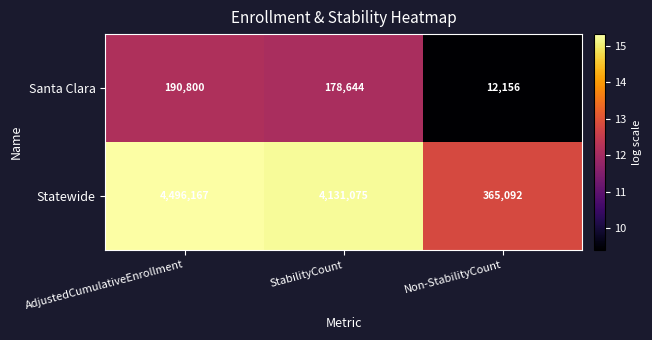

Between StabilityCount and Non-StabilityCount, which series saw the biggest shift?

Statewide